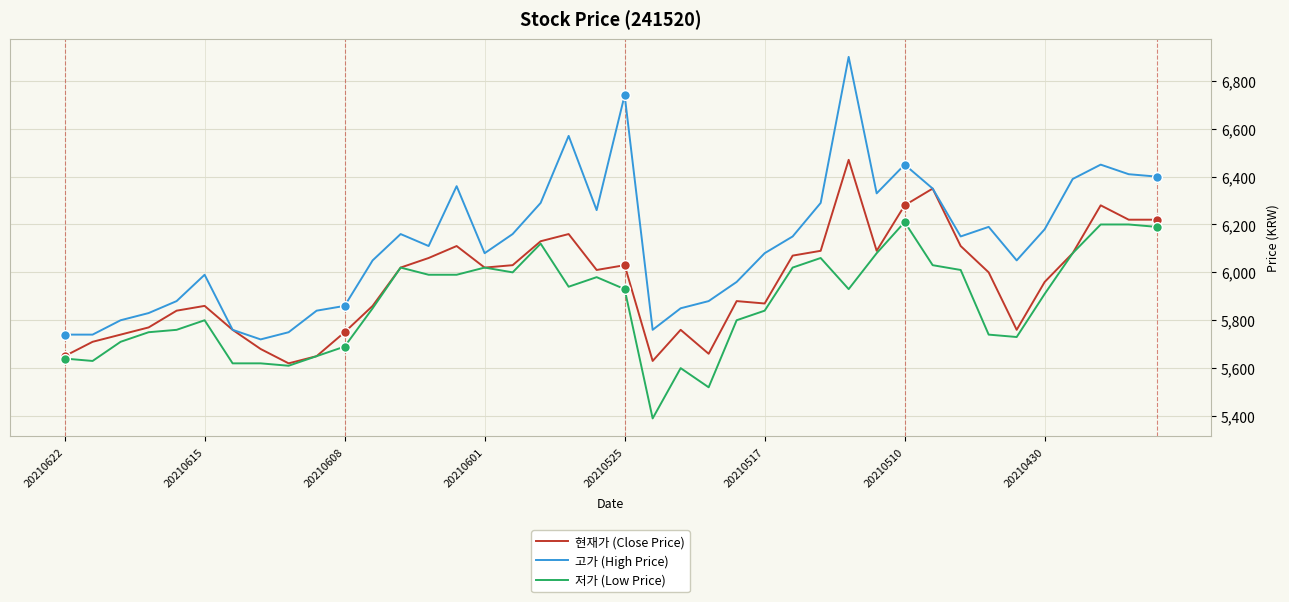

True or false: 저가 (Low Price) and 고가 (High Price) cross at least once.

False